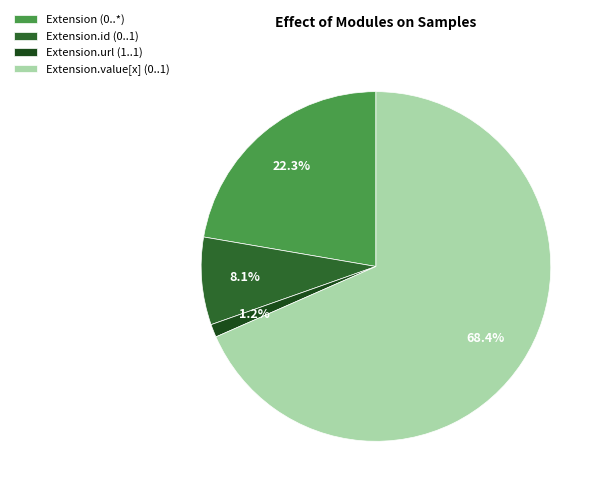

Which category has the smallest portion of the pie?

Extension.url (1..1)